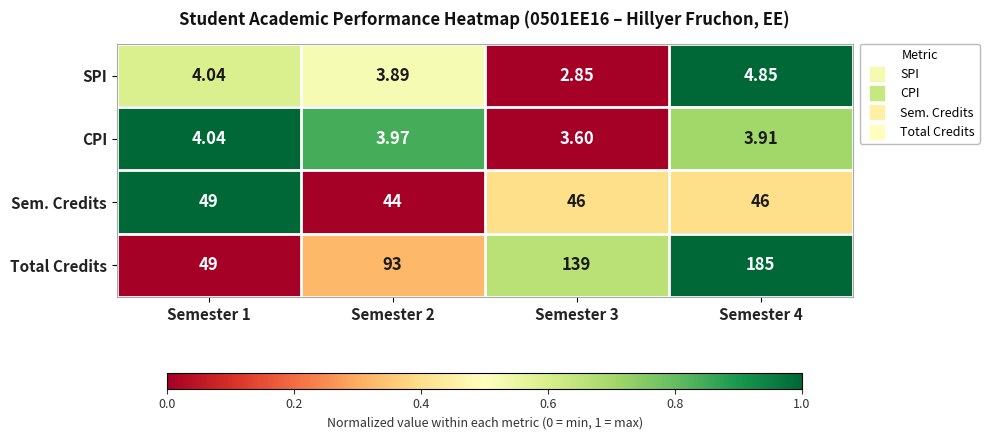

How many data points does each series have?

4